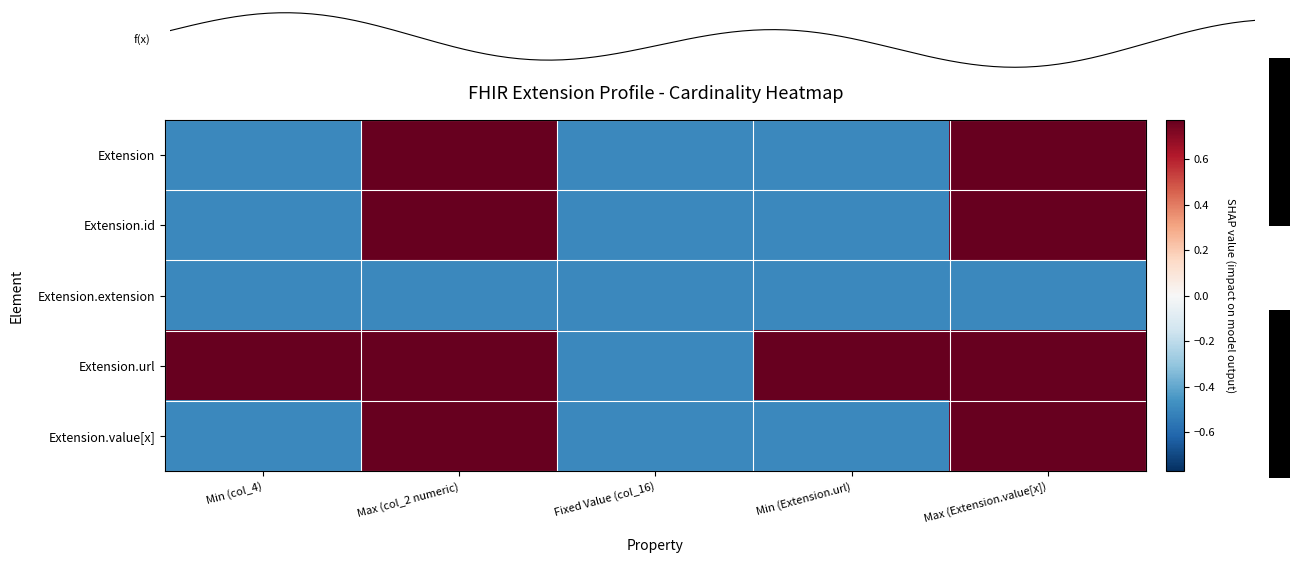

How many positive values does the Extension.value[x] series have?

2